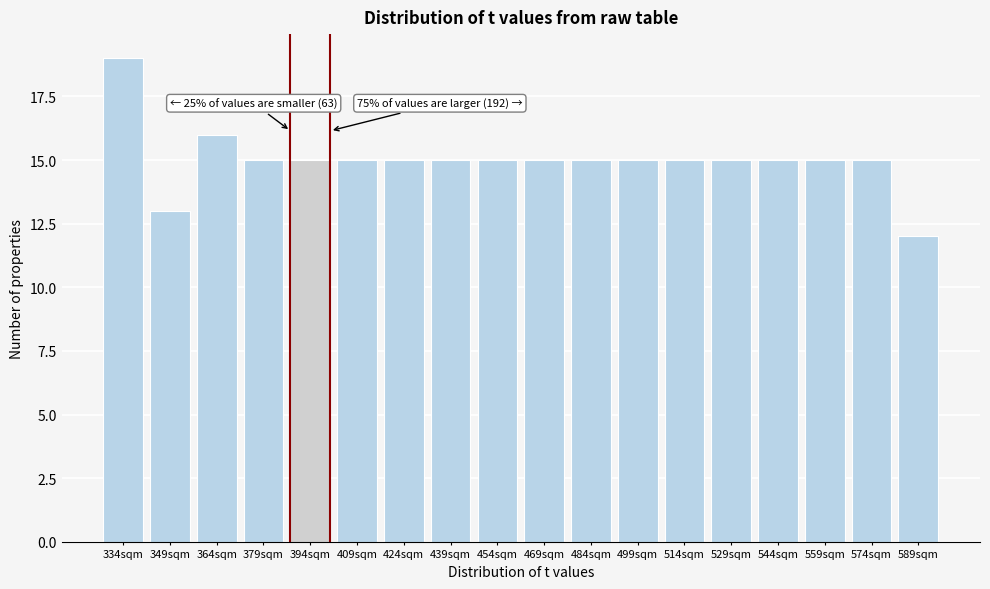

Reading left to right, transcribe all the data shown in this chart.

19	13	16	15	15	15	15	15	15	15	15	15	15	15	15	15	15	12